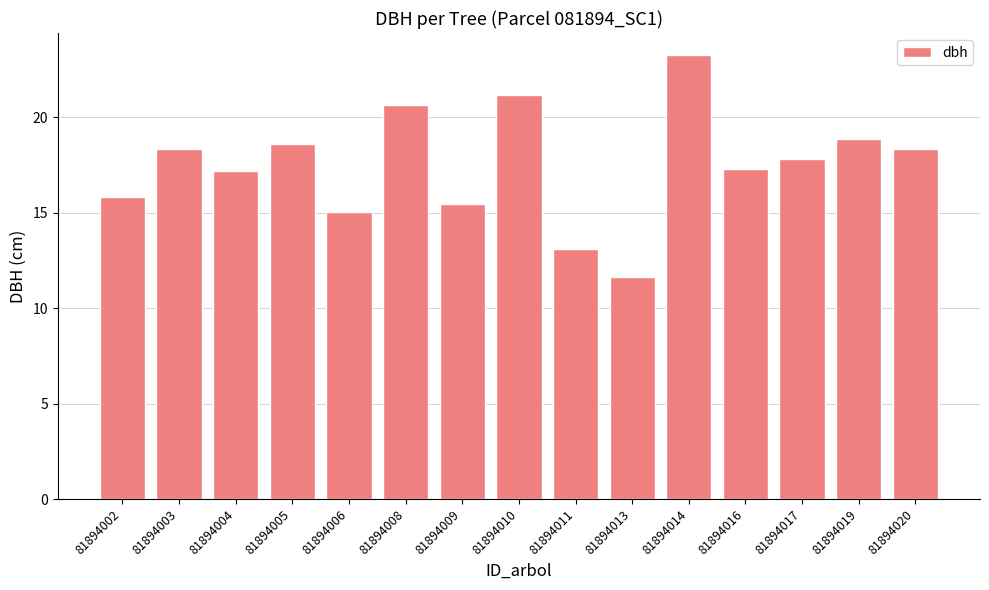

What is the average value?

17.5